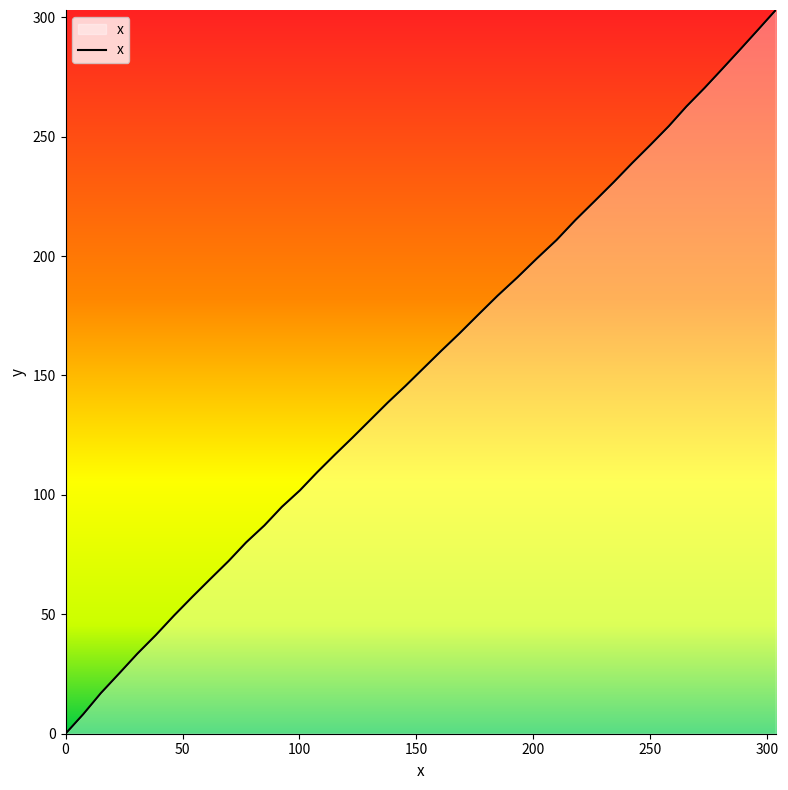

What is the difference between the maximum and minimum values?

303.0